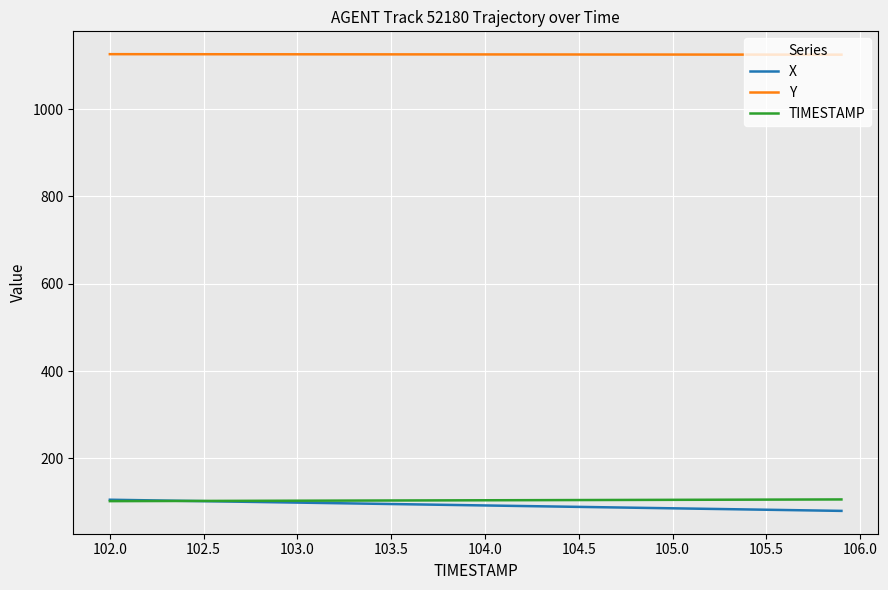

What is the maximum value shown in the chart?

1125.7